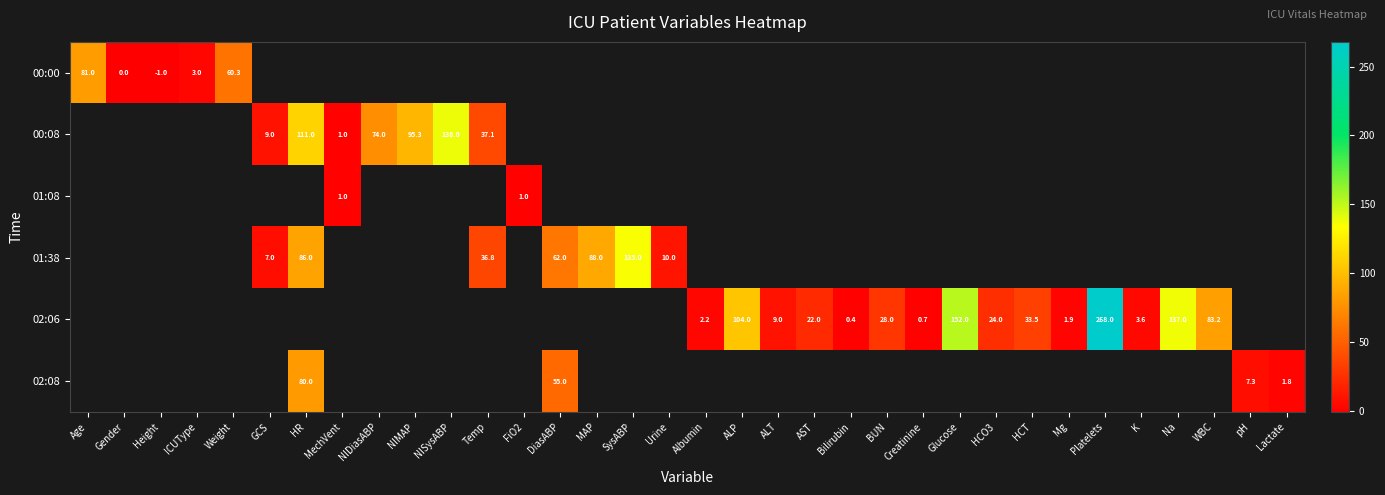

The 02:06 series shows 2.2 at Albumin. True or false?

True